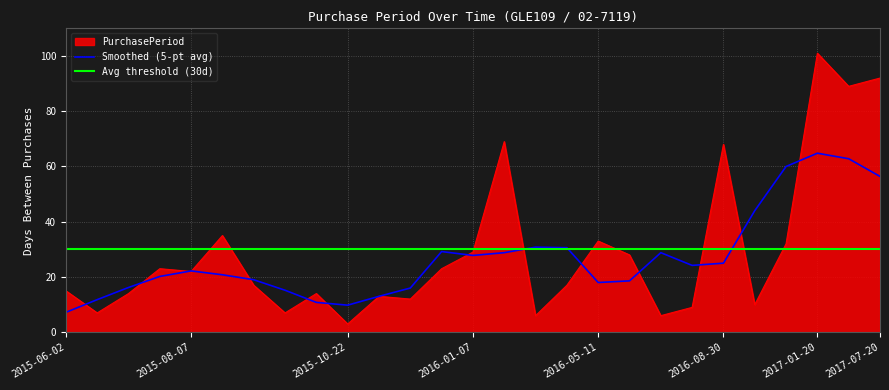

Where does the data first go above 17?

2015-07-16